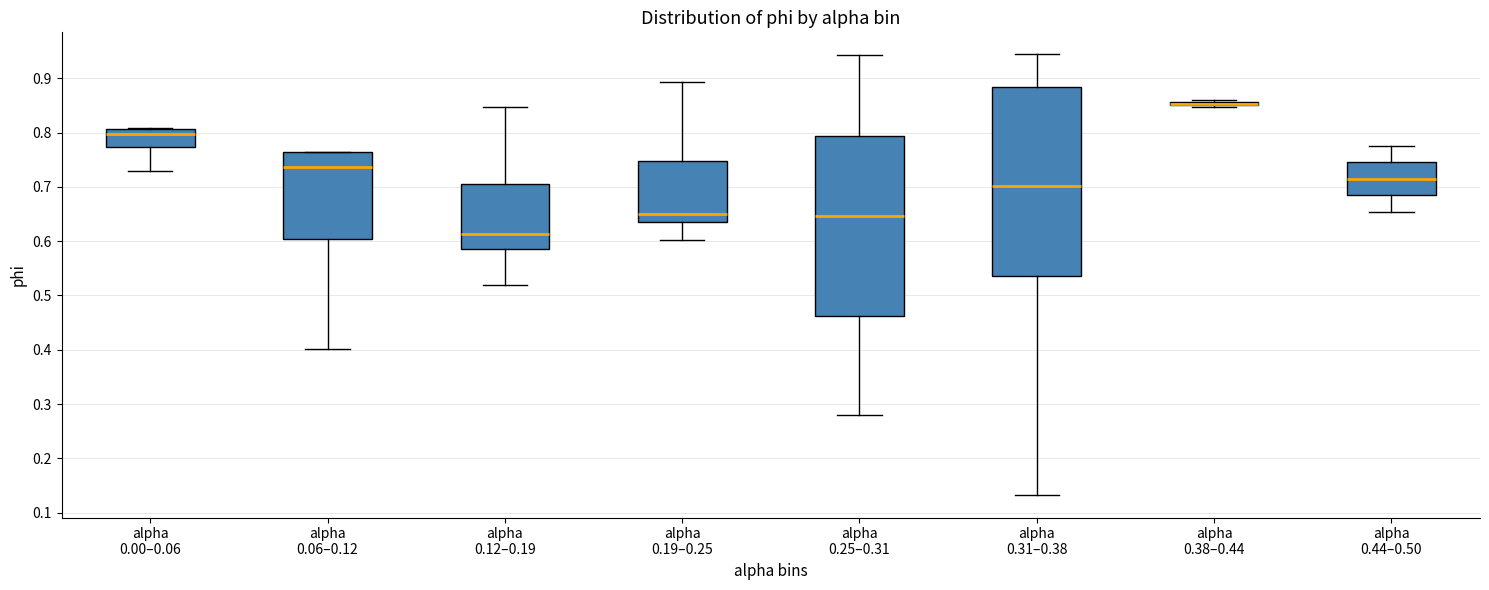

Where is the upper edge of the box for alpha 0.00–0.06 on the y-axis? The values are not printed on the chart, so give them approximately, as read against the axis.

0.81